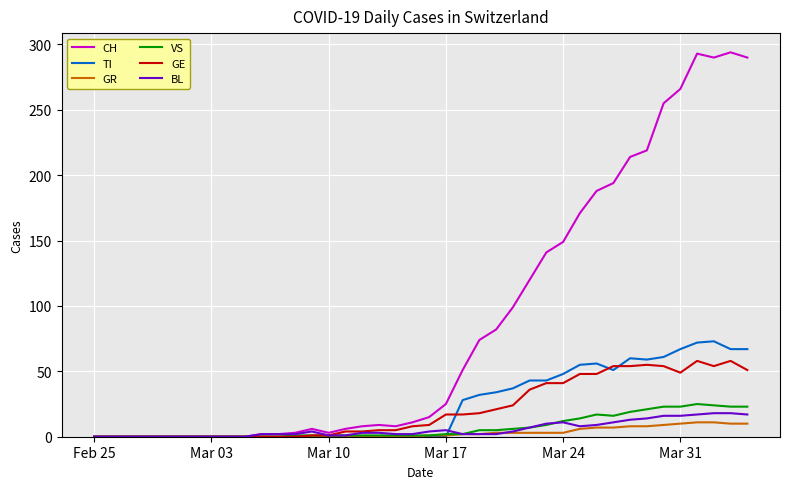

What are all the series names shown in the legend?

CH, TI, GR, VS, GE, BL